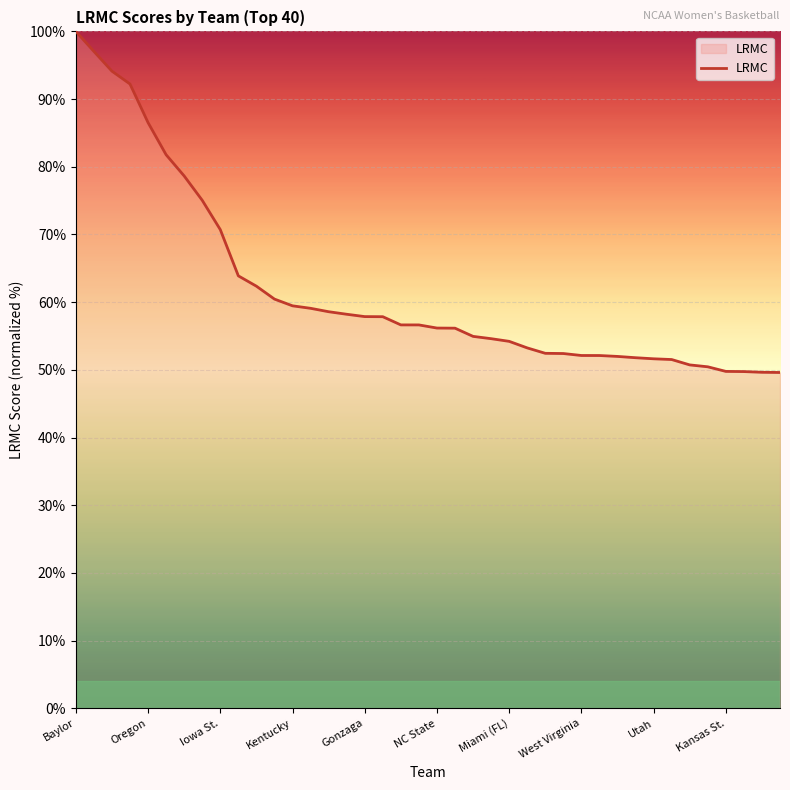

What is the difference between the maximum and minimum values?

50.4